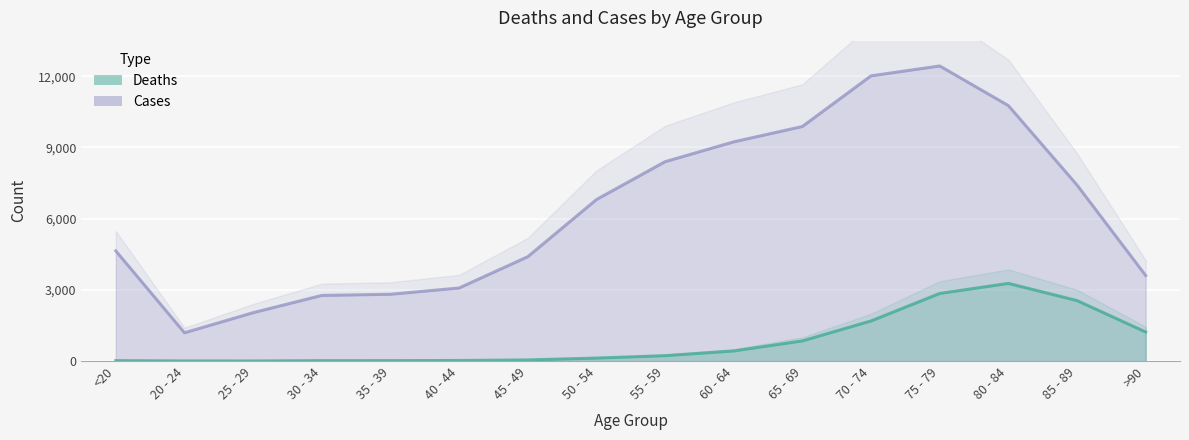

What is the highest value of the Cases series?

12434